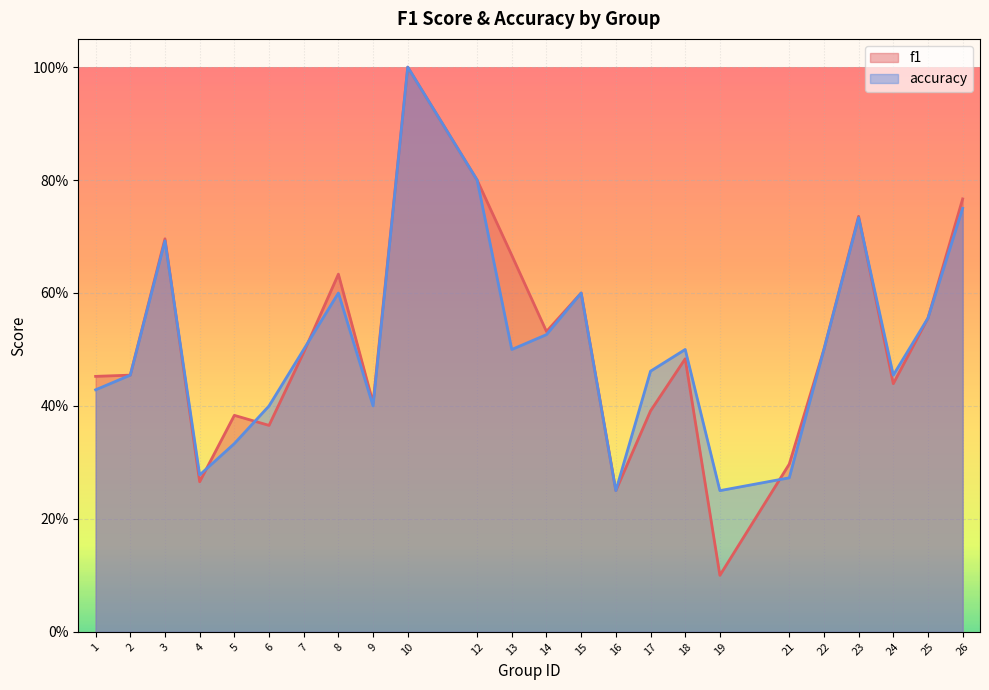

True or false: accuracy and f1 intersect in this chart.

True